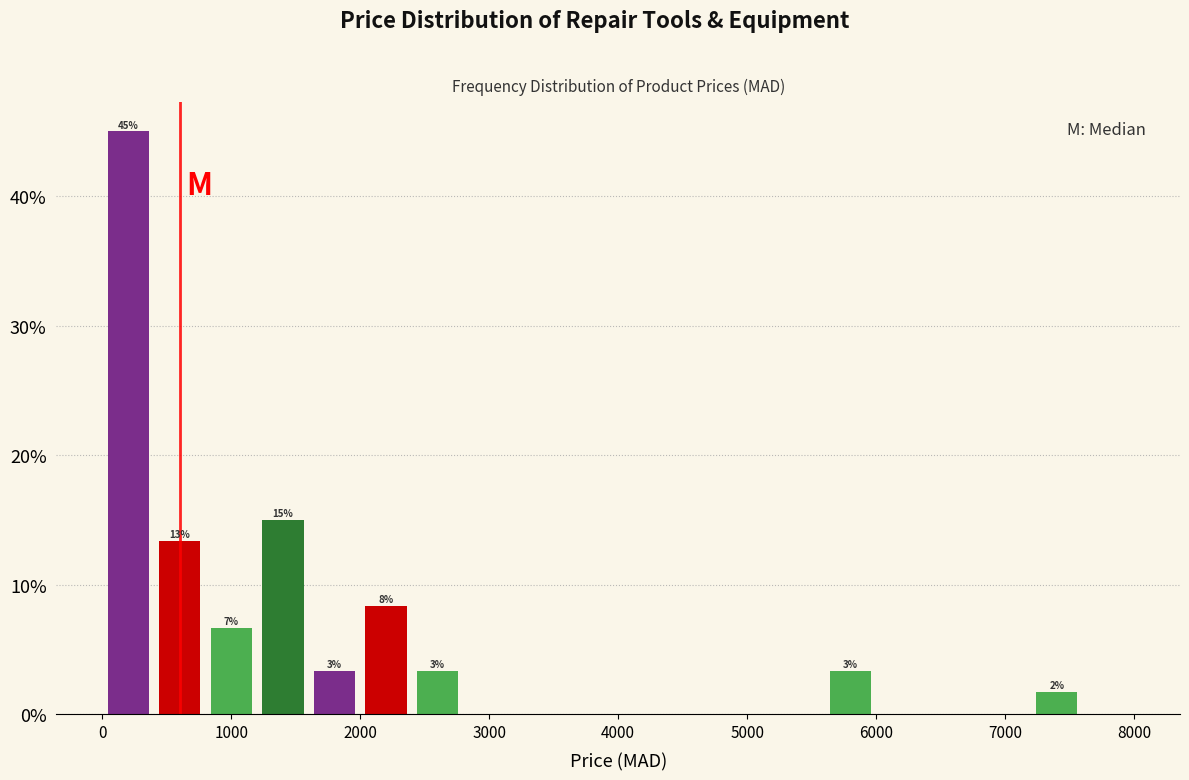

Over which range of the x-axis is the bar tallest?

0 to 400